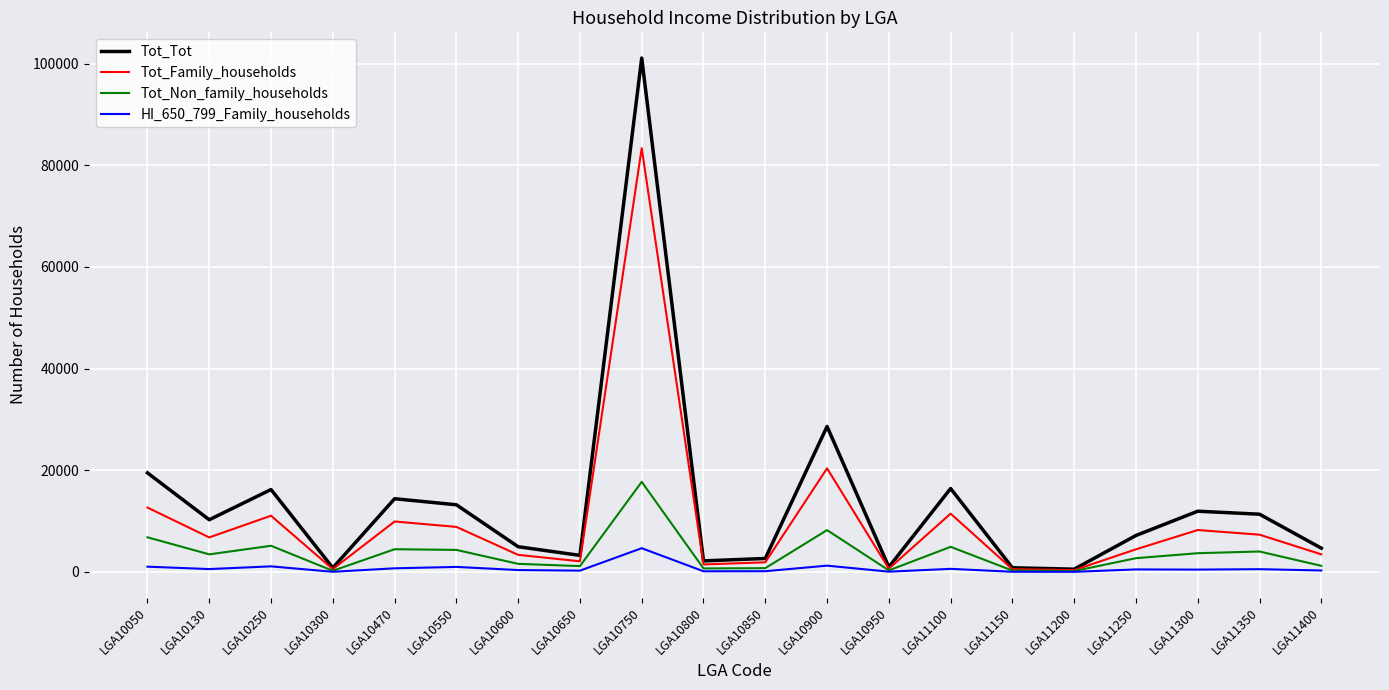

What is the spread (max minus min) of values at LGA10750?

96427